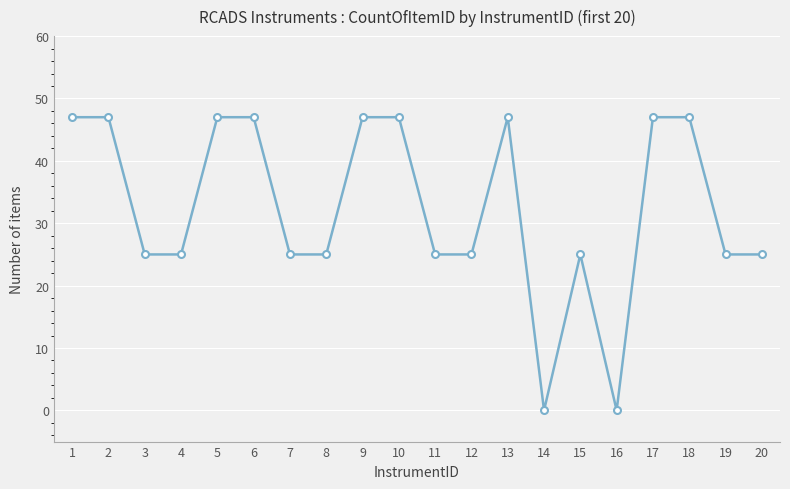

What is the change in value from 6 to 12?

-22